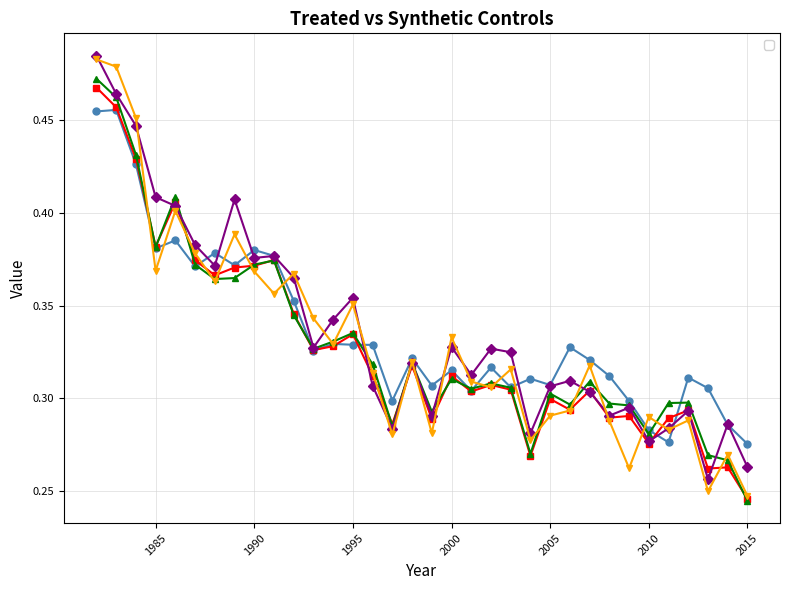

At which category does _Y_treated reach its first local peak?

1983